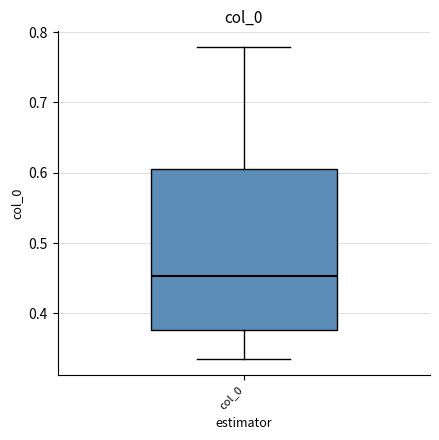

Read this box plot against the y-axis: the position of the median line, the range covered by the box, and the ends of both whiskers. The values are not printed on the chart, so give them approximately, as read against the axis.

median 0.45, box 0.38 to 0.60, whiskers 0.33 to 0.78